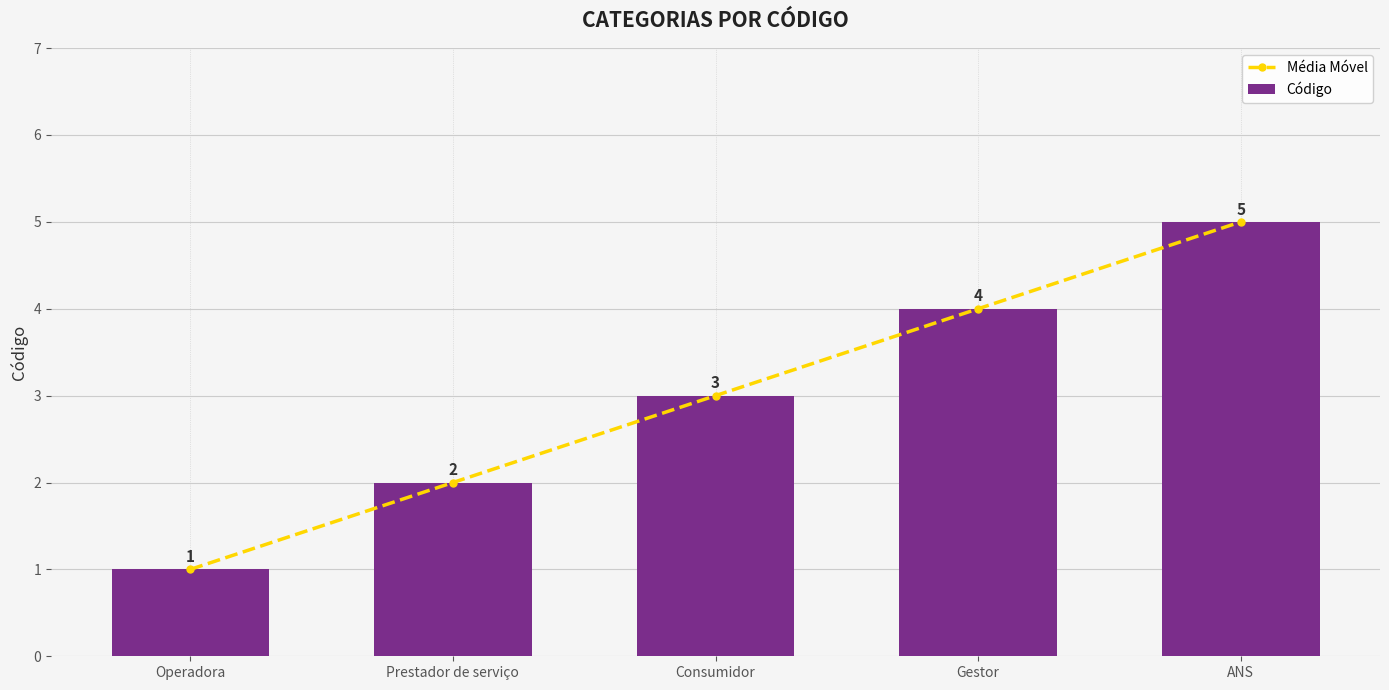

How many groups of bars are there?

5